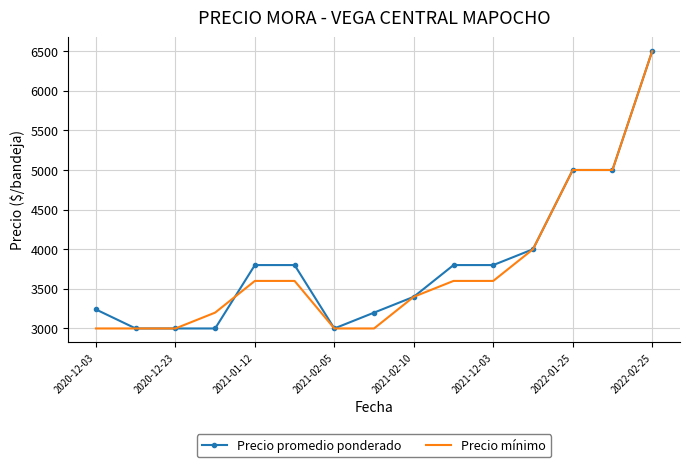

What is the sum of all Precio promedio ponderado values?

57540